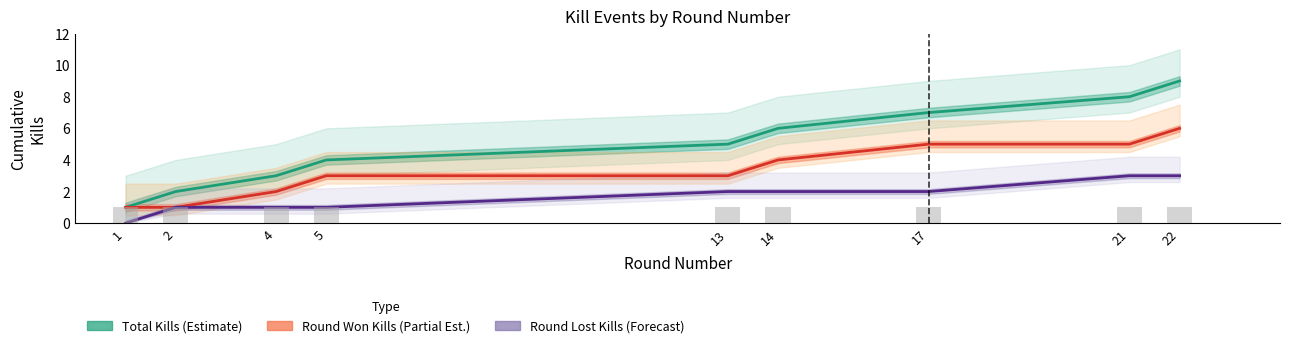

Which category has the lowest value in the Round Won Kills (Partial Est.) series?

1